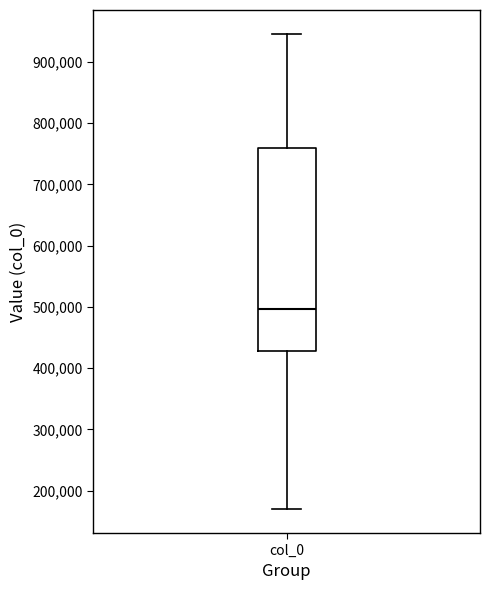

Where is the upper edge of the box for col_0 on the y-axis? The values are not printed on the chart, so give them approximately, as read against the axis.

760000